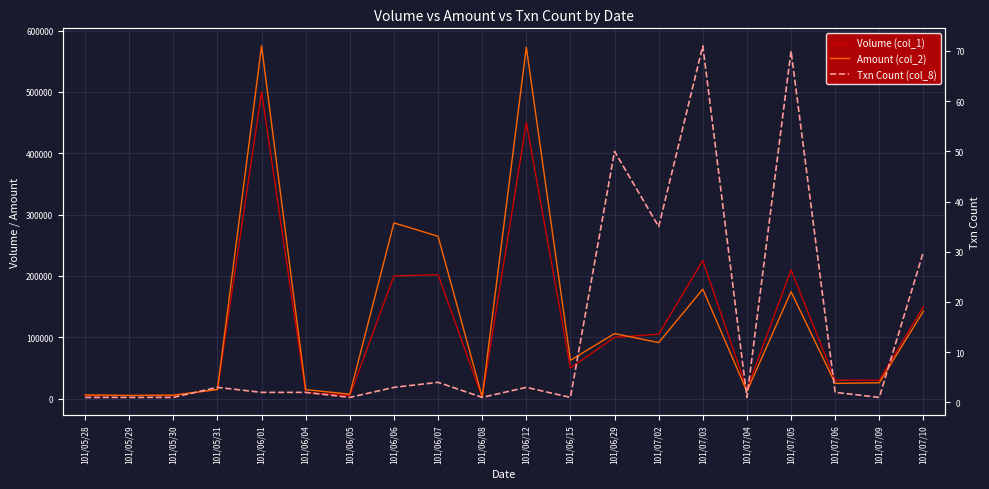

What is the difference between the second highest and minimum values in the Amount (col_2) series?

570320